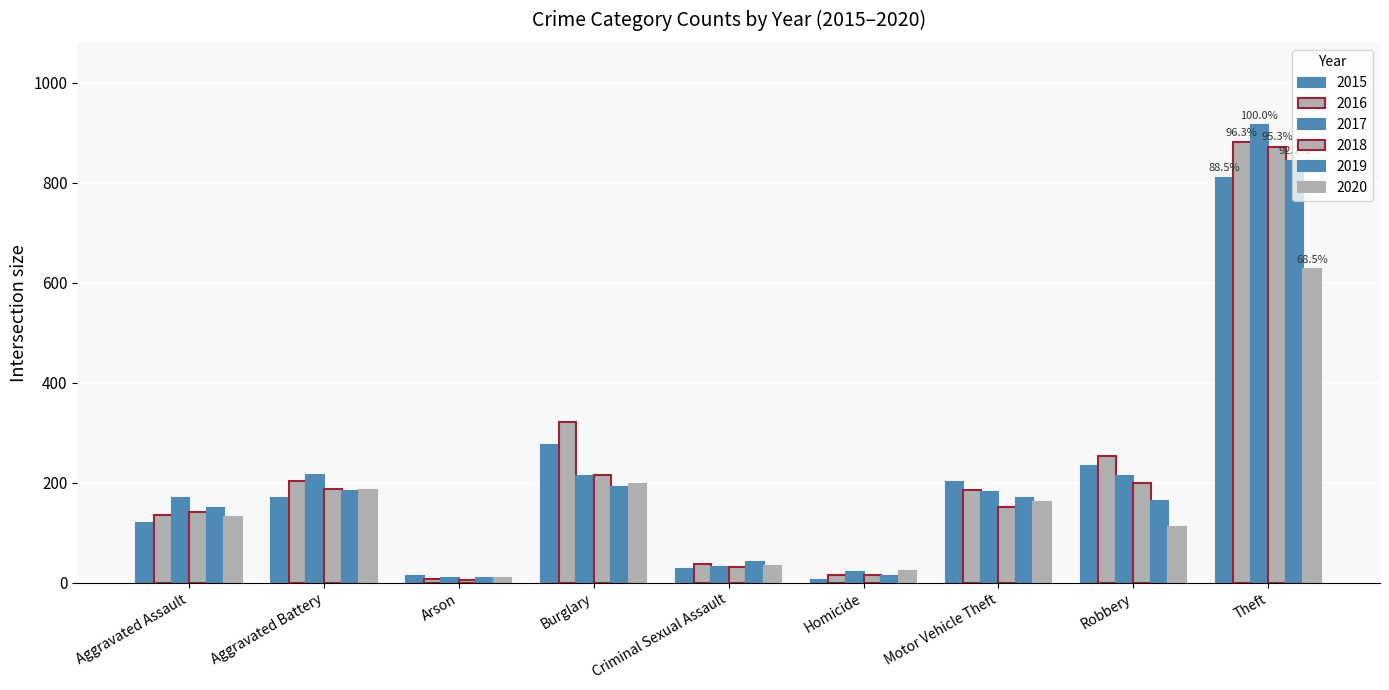

At which label is 2020 closest to 318?

Burglary